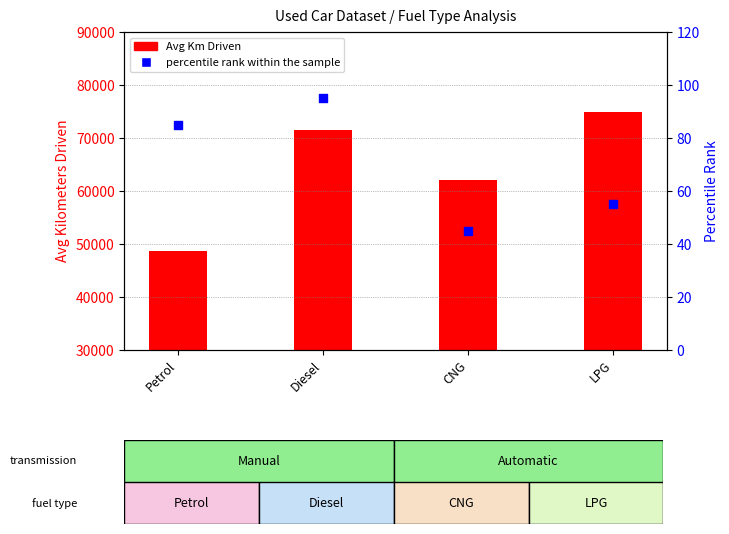

What are all the series names shown in the legend?

Avg Km Driven, percentile rank within the sample